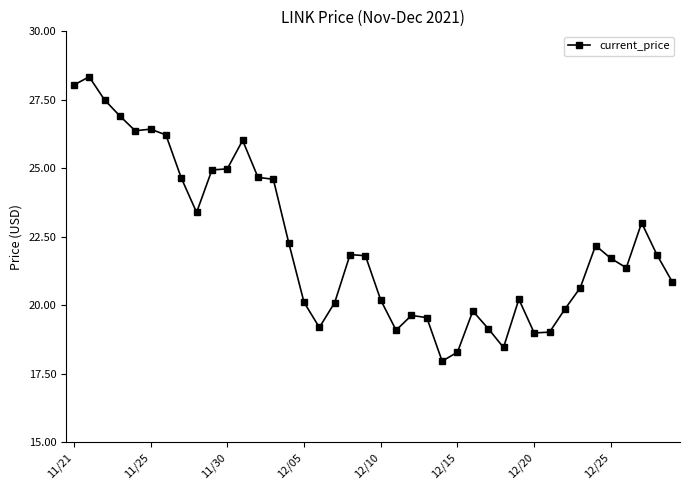

What is the greatest value displayed?

28.3